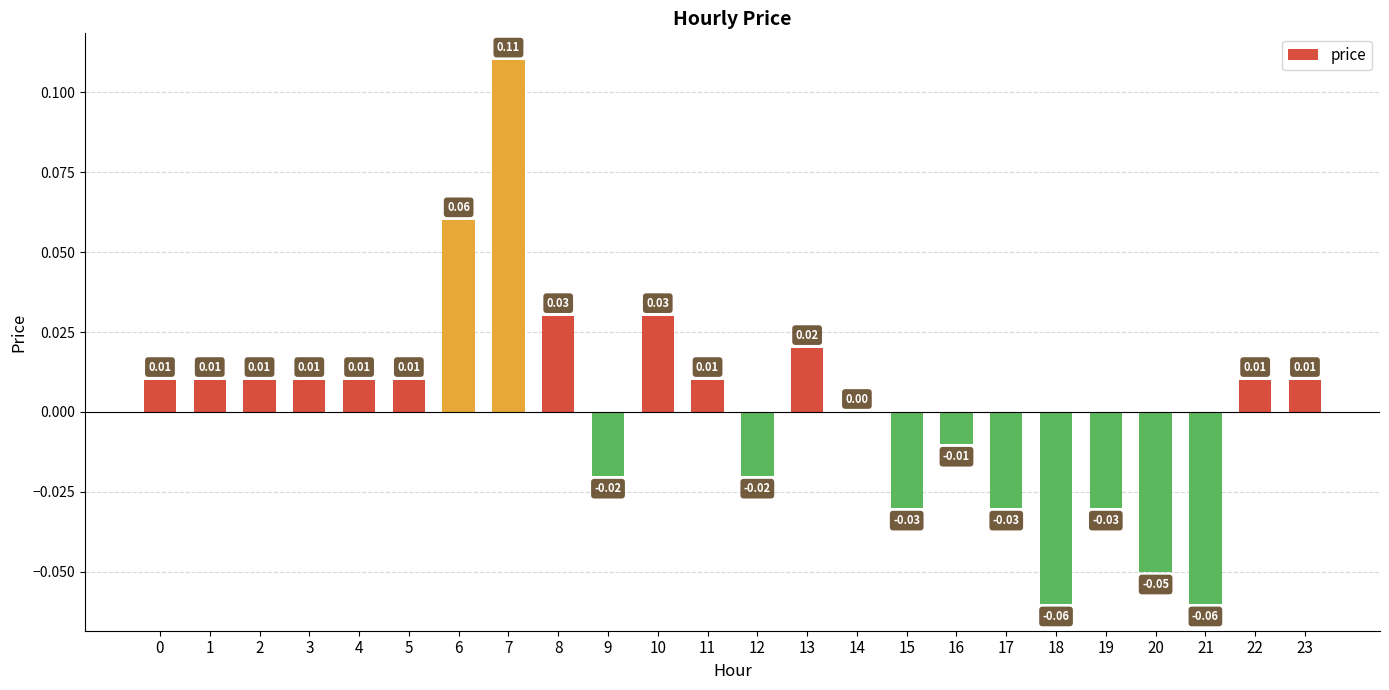

Between 20 and 9, which is larger?

9